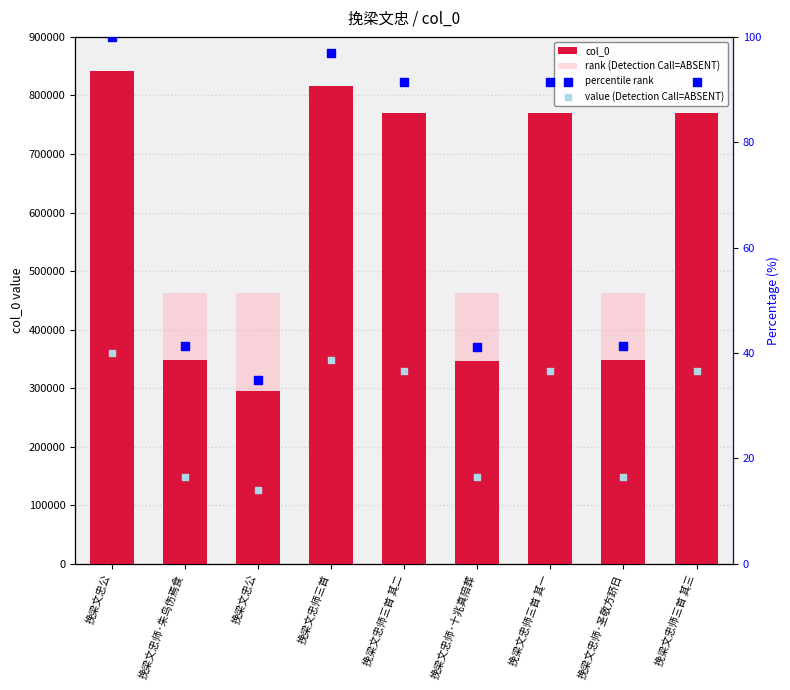

What is the total value across all series at 挽梁文忠师·朱鸟伤焉食?

811298.7